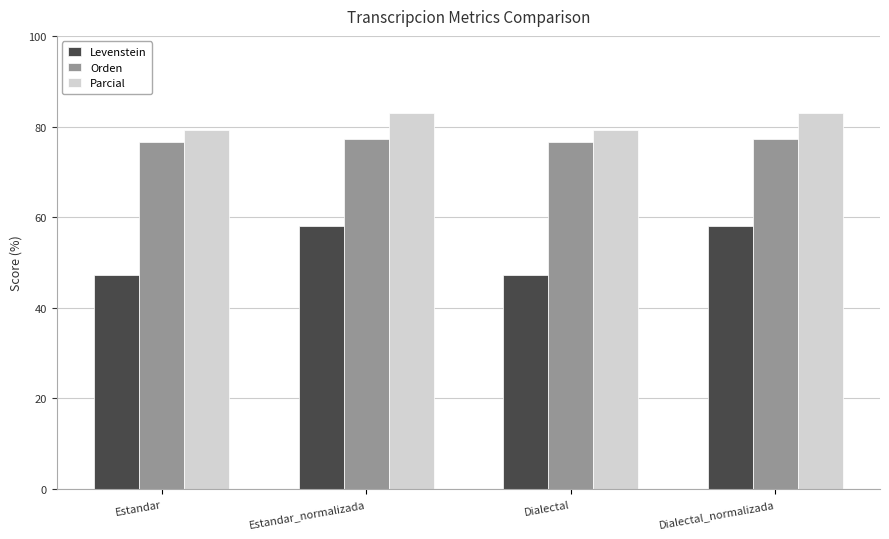

Reading left to right, what are all the values shown in this chart?

Levenstein: Estandar=47.3	Estandar_normalizada=58.1	Dialectal=47.3	Dialectal_normalizada=58.1
Orden: Estandar=76.5	Estandar_normalizada=77.2	Dialectal=76.5	Dialectal_normalizada=77.2
Parcial: Estandar=79.2	Estandar_normalizada=83.0	Dialectal=79.2	Dialectal_normalizada=83.0